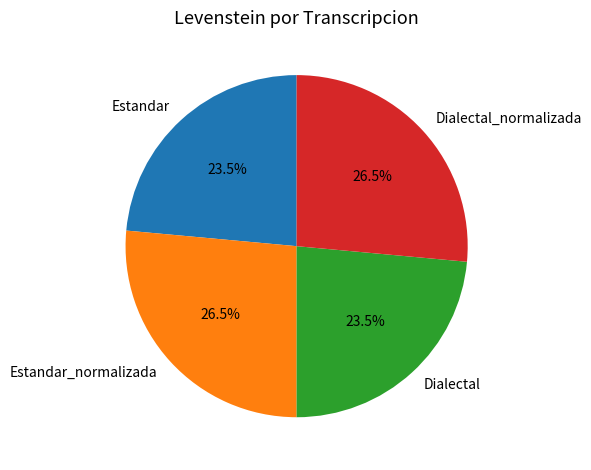

Does any single category account for the majority?

No